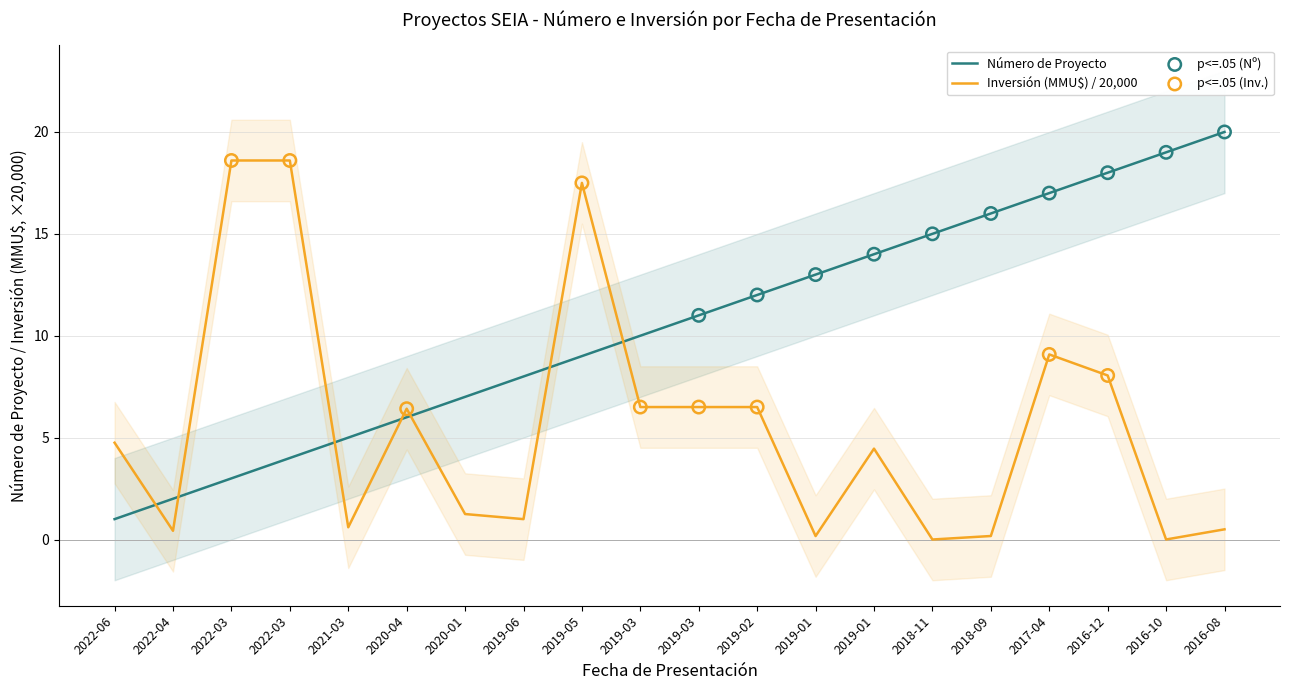

Is the value of Inversión (MMU$) at 2017-04 greater than the value of Número de Proyecto at 2019-03?

No